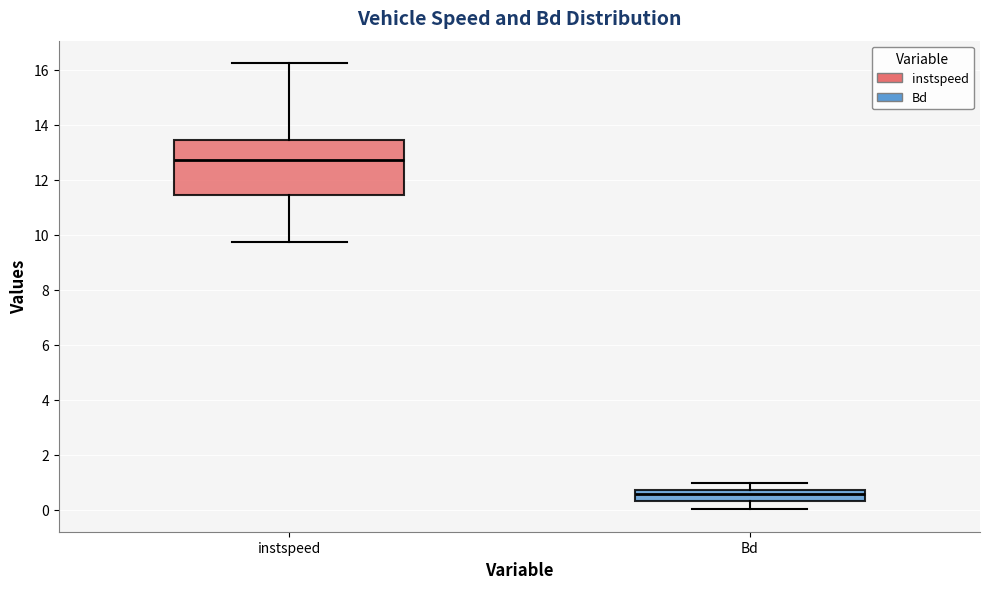

Reading left to right, transcribe this box plot: for each box, give where its median line is, the range the box spans, and where its two whiskers end, as read against the y-axis. The values are not printed on the chart, so give them approximately, as read against the axis.

instspeed: median 12.8, box 11.4 to 13.4, whiskers 9.8 to 16.2
Bd: median 0.6, box 0.4 to 0.8, whiskers 0.0 to 1.0